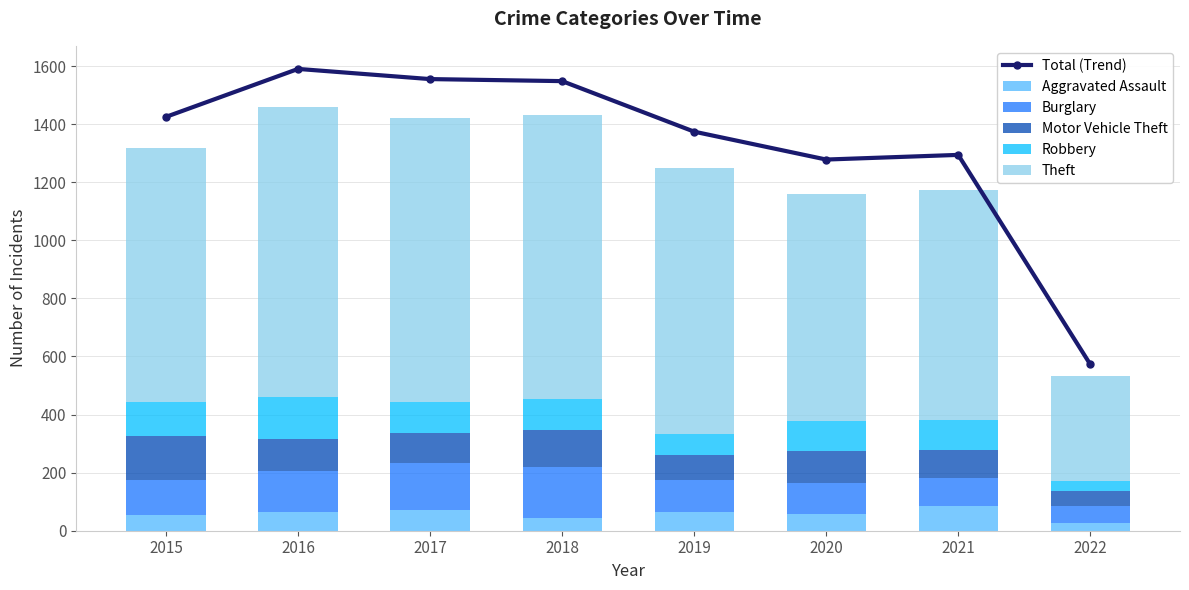

What is the total value across all series at 2022?

1104